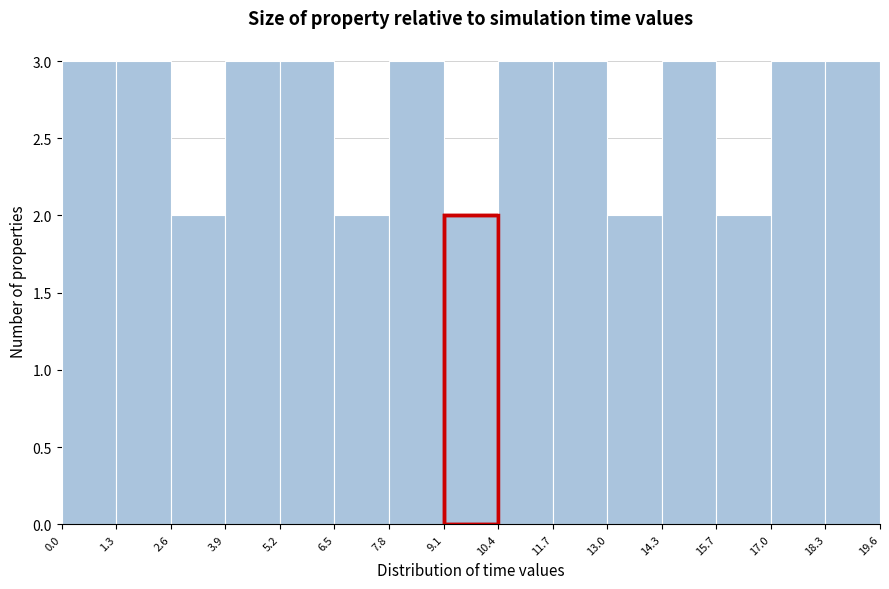

How tall is the bar that spans 1.3 to 2.6 on the x-axis? The values are not printed on the chart, so give them approximately, as read against the axis.

3